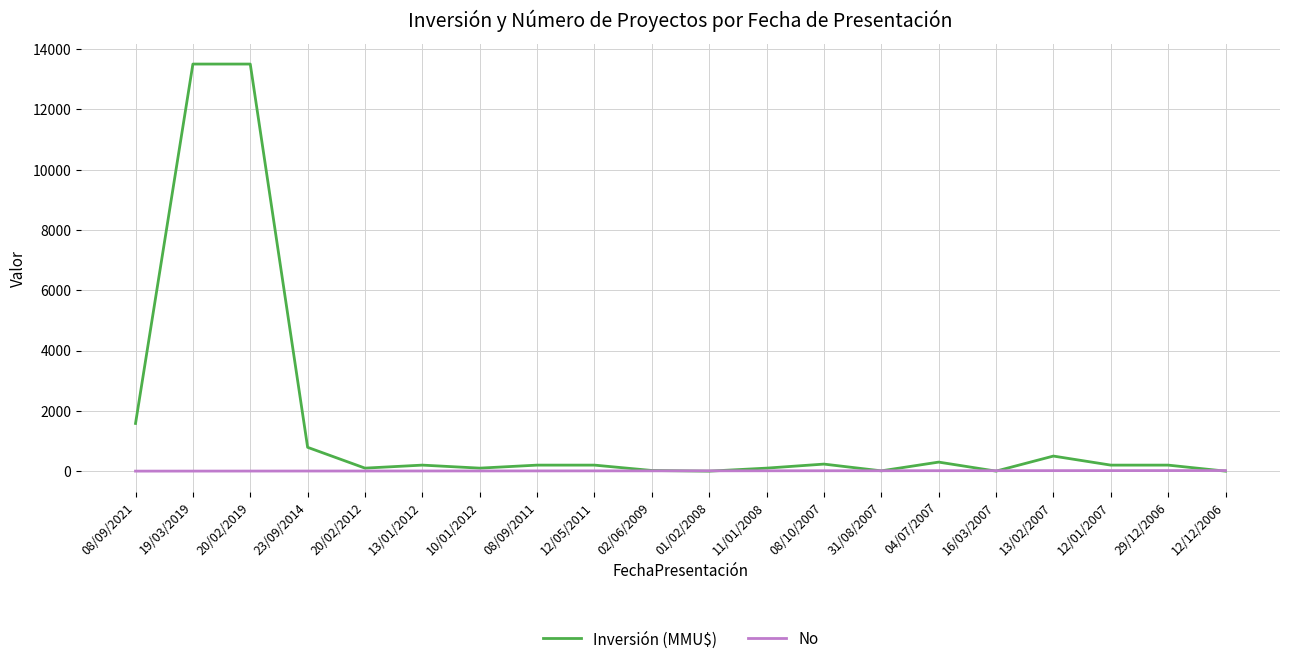

Is it true that No equals 8 at 08/09/2011?

True